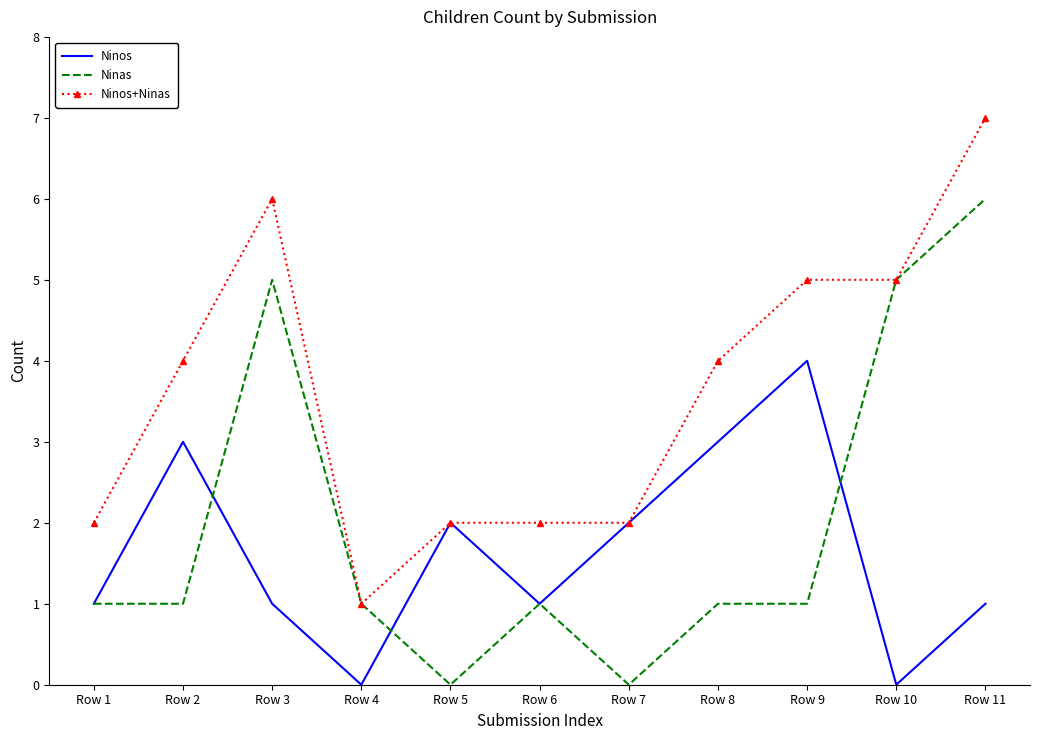

List the series in order of their peak value, lowest first.

Ninos, Ninas, Ninos+Ninas